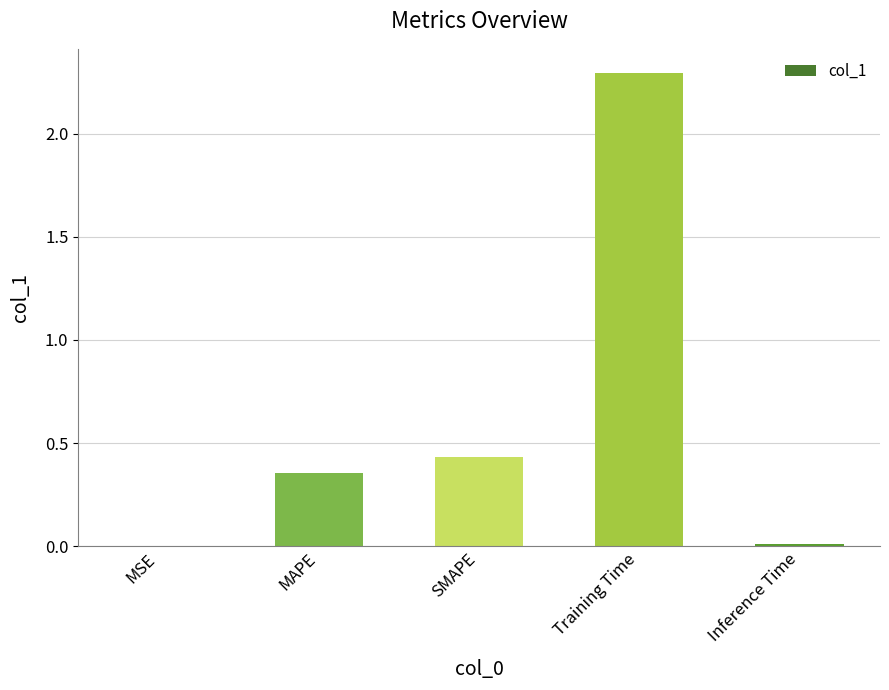

How many data points does each series have?

5